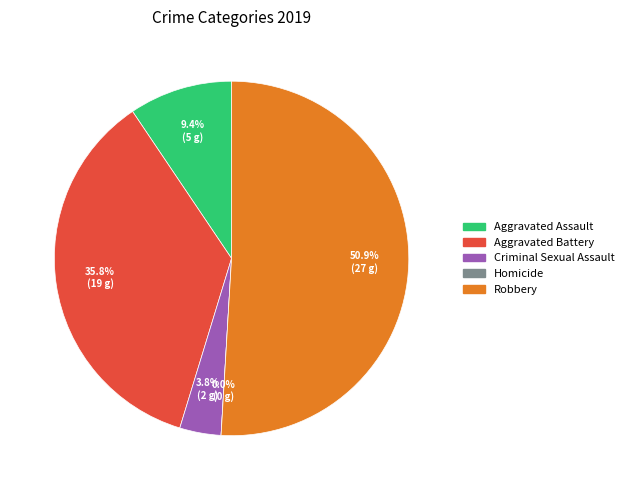

What is the change in value from Criminal Sexual Assault to Robbery?

+25